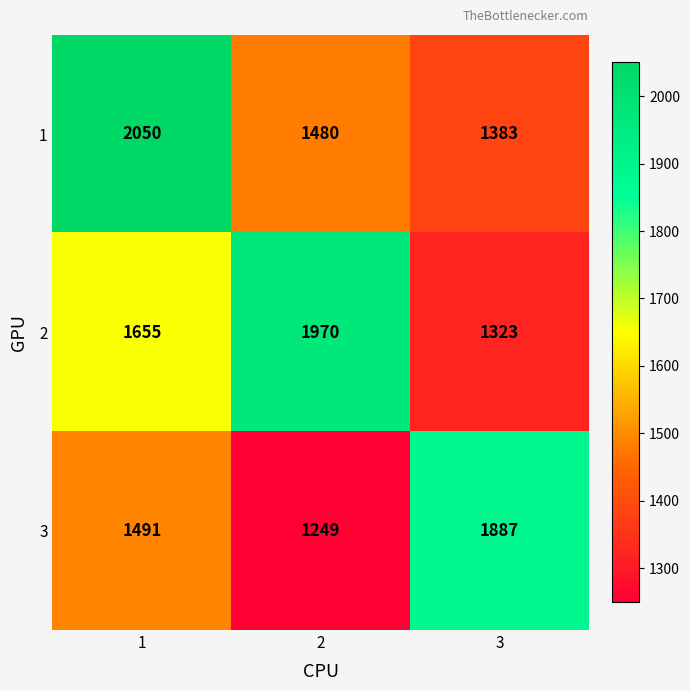

What is the average value of the 2 series?

1649